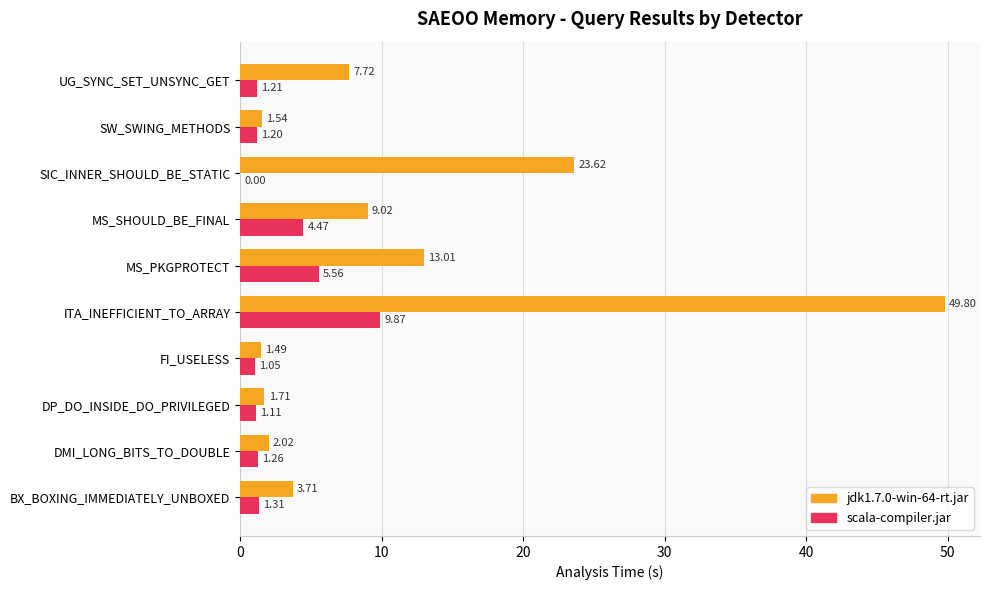

Which series has the largest range (max minus min)?

jdk1.7.0-win-64-rt.jar